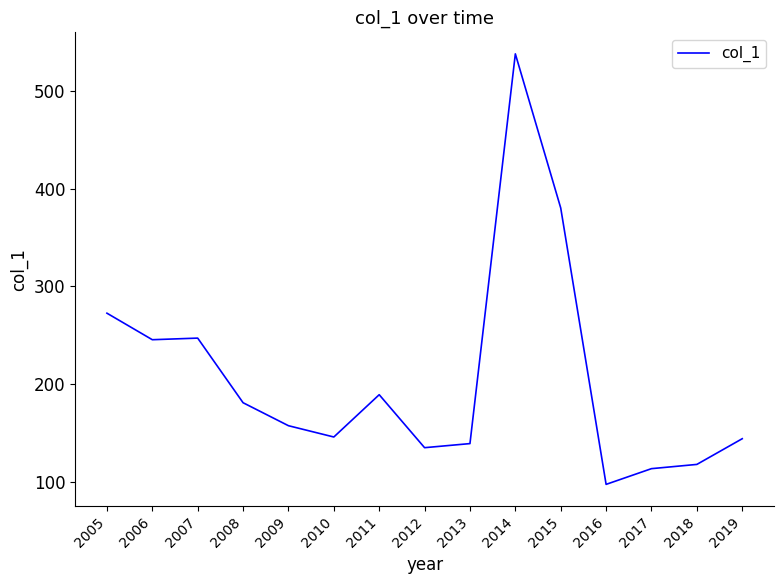

True or false: the data shows 97.5 at 2016.

True